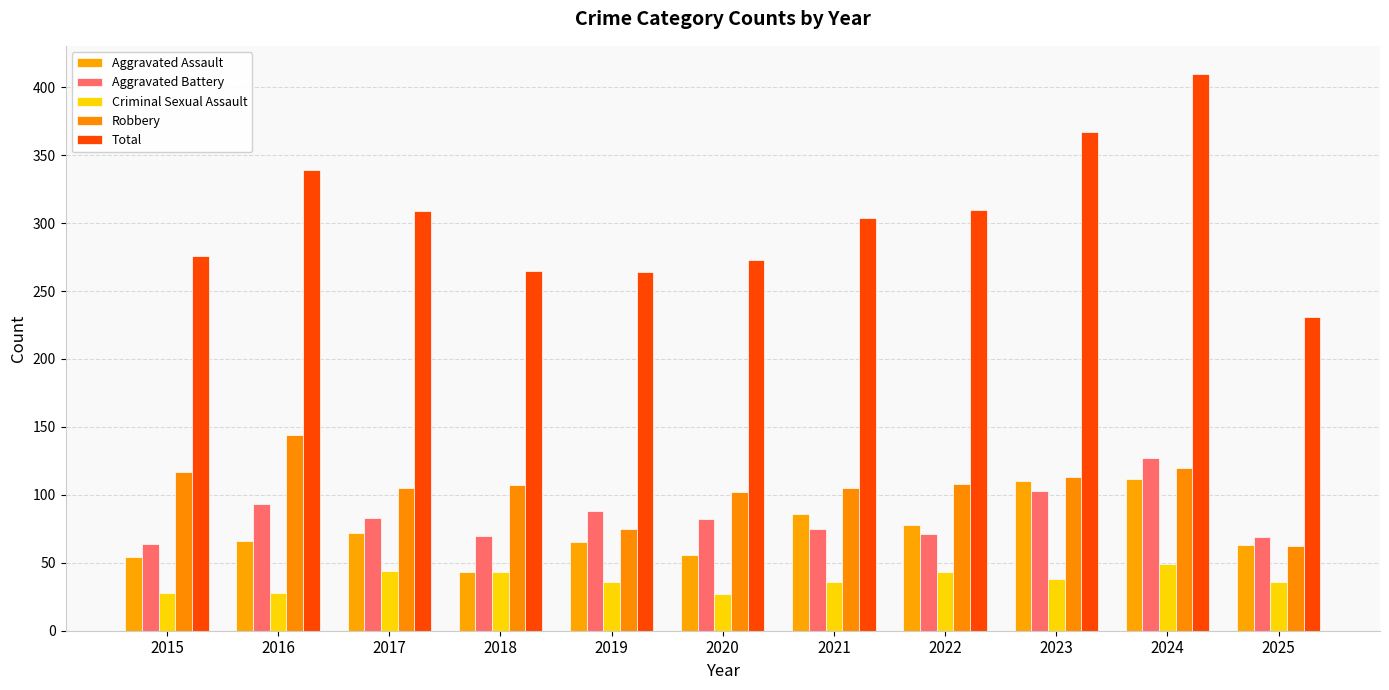

Does the chart contain any negative values?

No